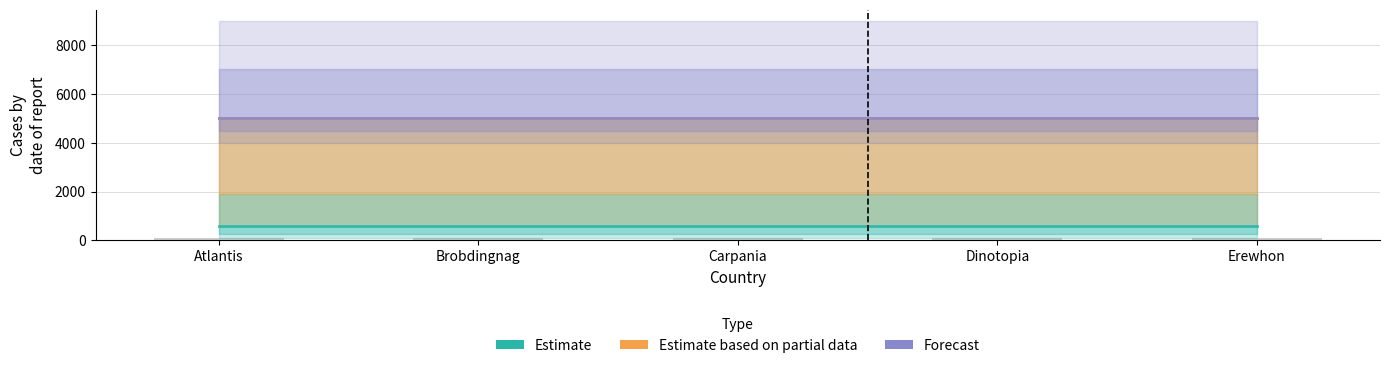

Which category has the lowest value across all series?

Atlantis